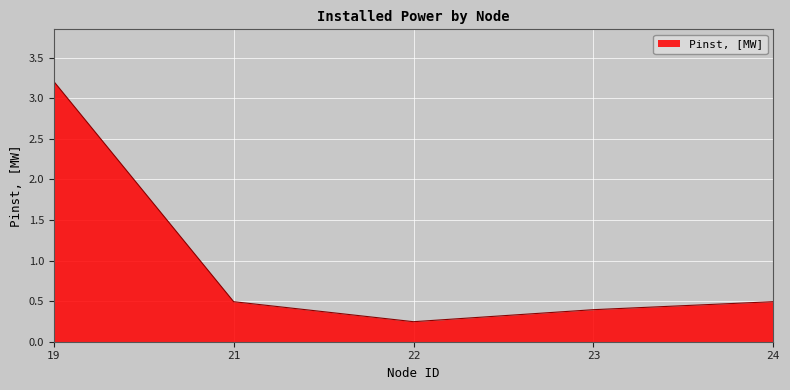

What is the change in value from 19 to 24?

-2.7